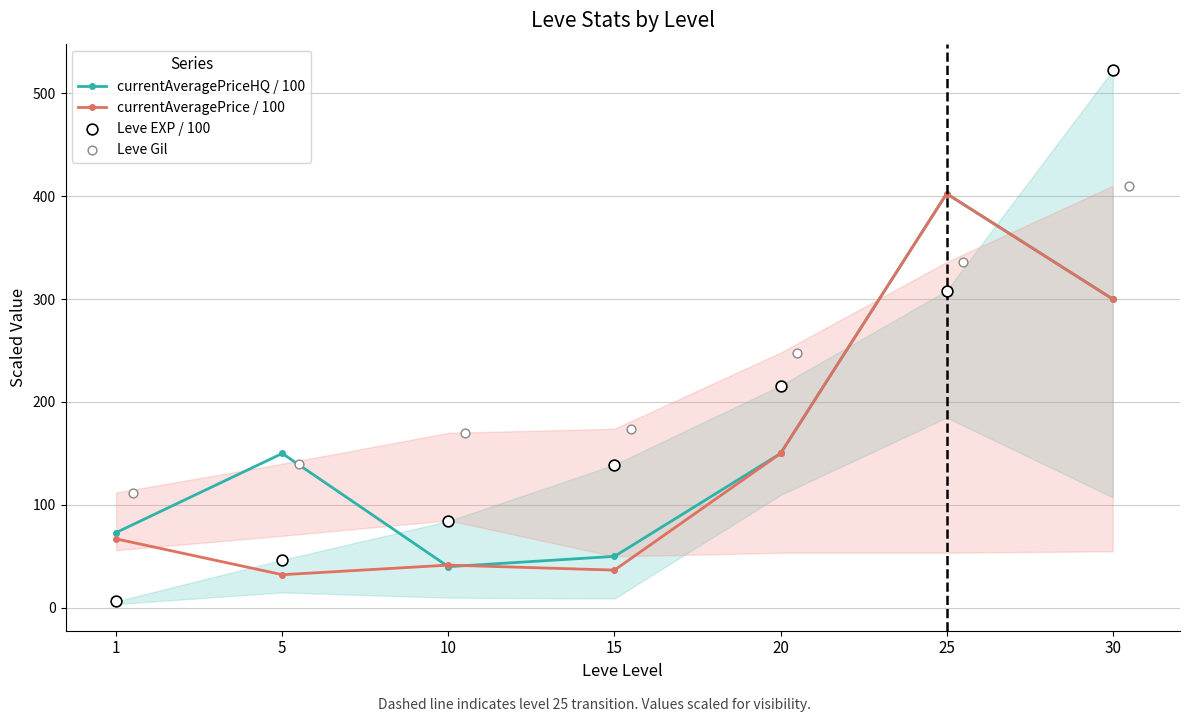

At which label is currentAveragePrice / 100 closest to 217?

20